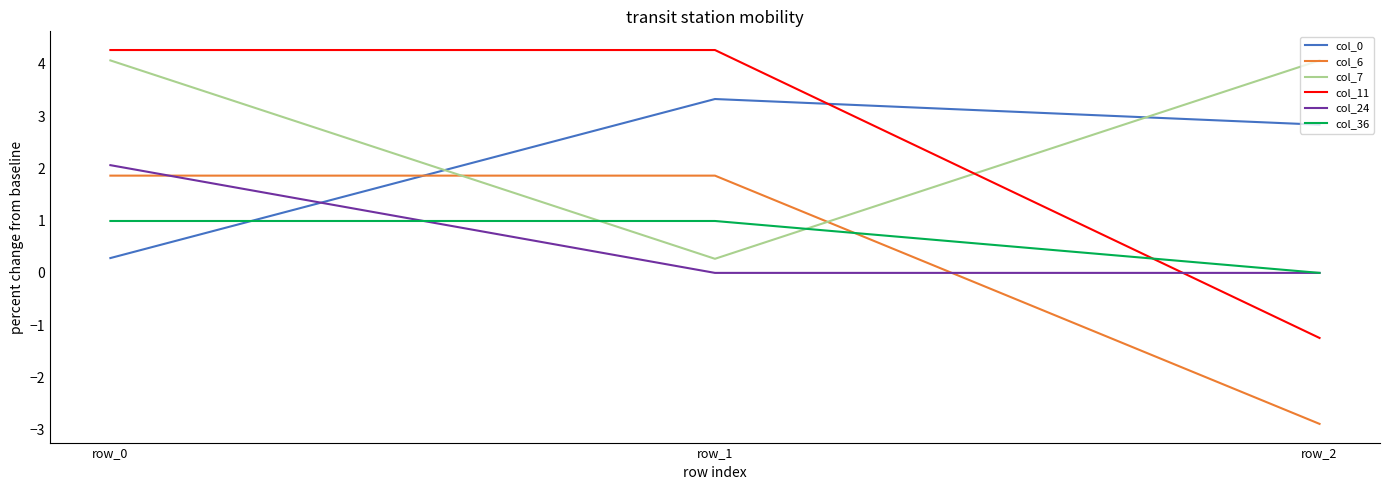

What is the sum of the col_7 values at row_0 and row_1?

4.3